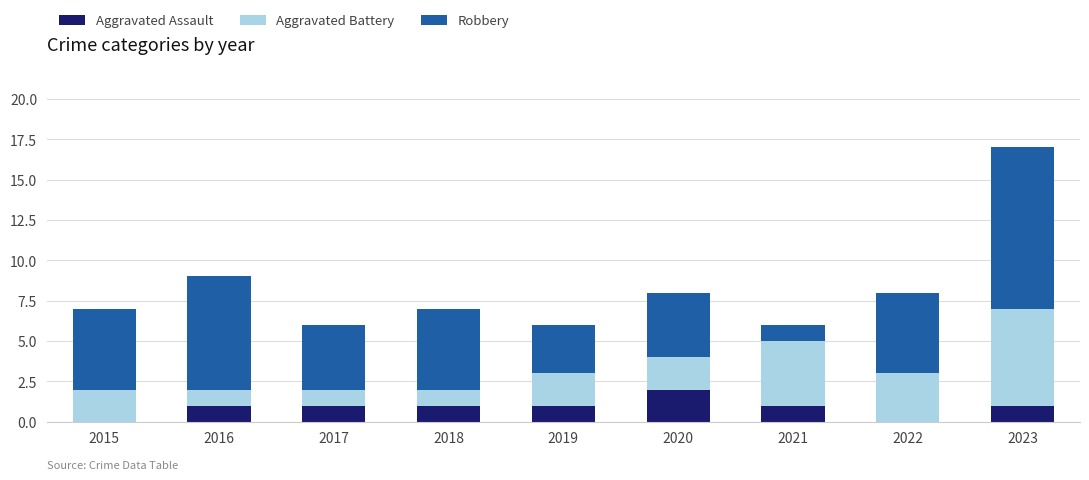

At which category is the sum across all series the highest?

2023